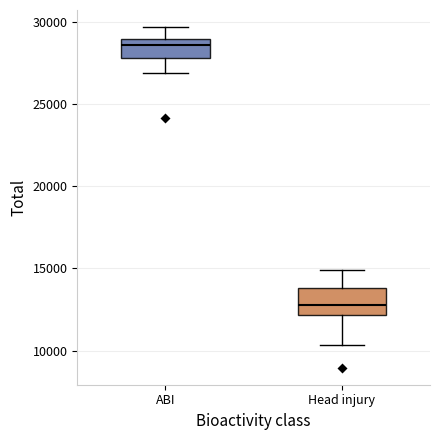

Where does the upper whisker of the box for Head injury end on the y-axis? The values are not printed on the chart, so give them approximately, as read against the axis.

15000